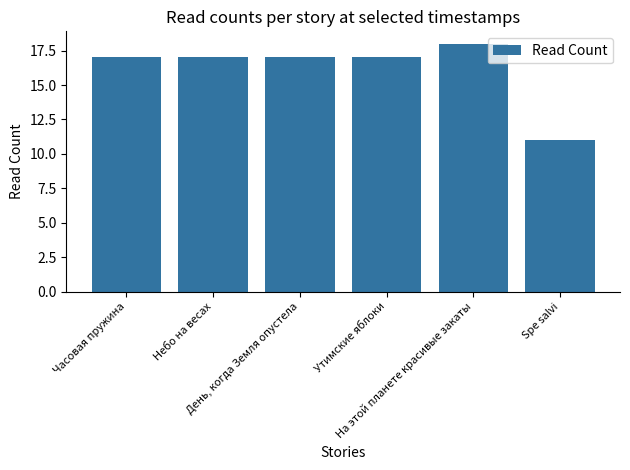

What position from the left is На этой планете красивые закаты?

5